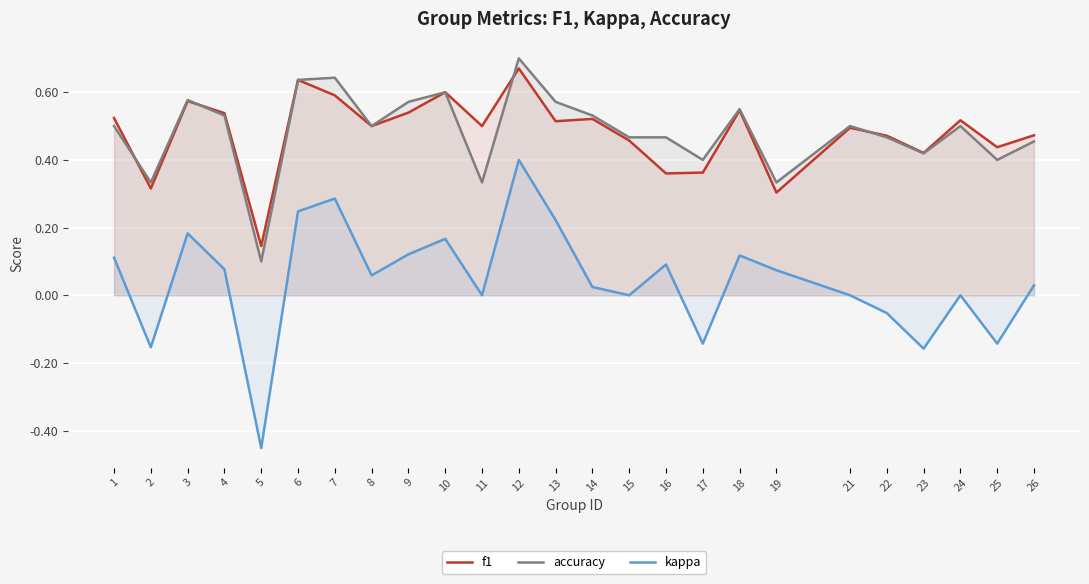

In accuracy, how many points are lower than both neighbors (excluding endpoints)?

8